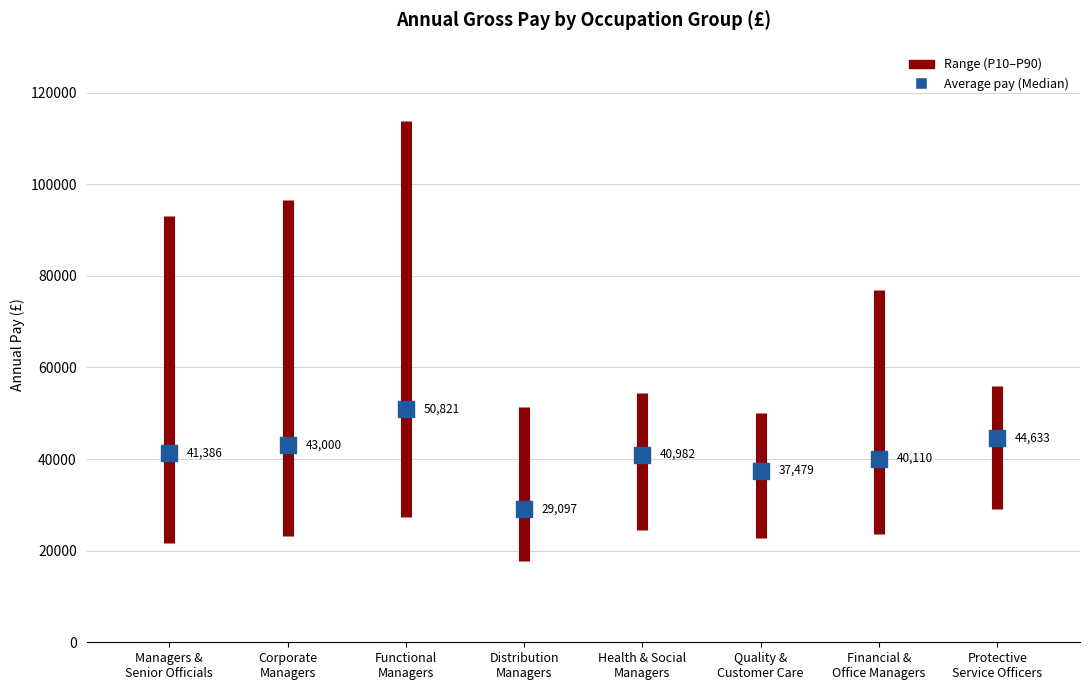

What Y value in the scatter plot is closest to 39959?

40110